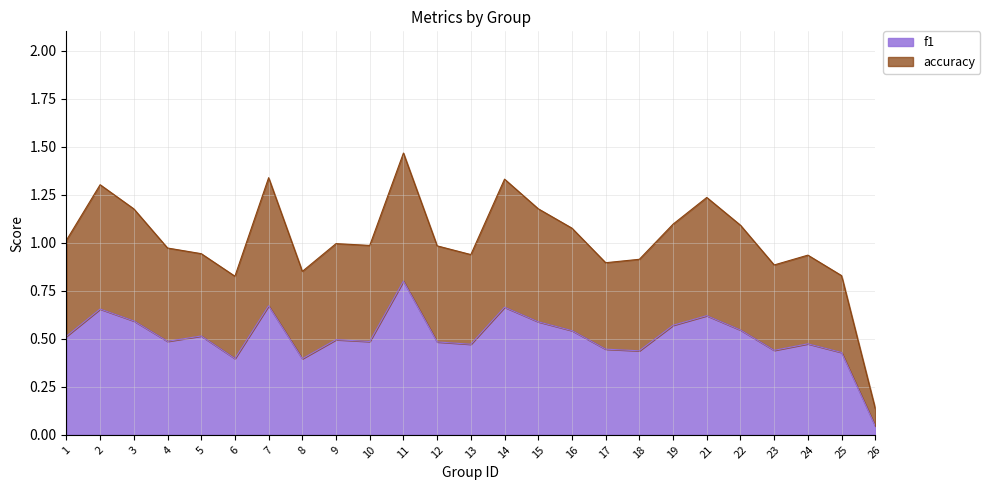

How many interior local peaks does the accuracy series have?

7